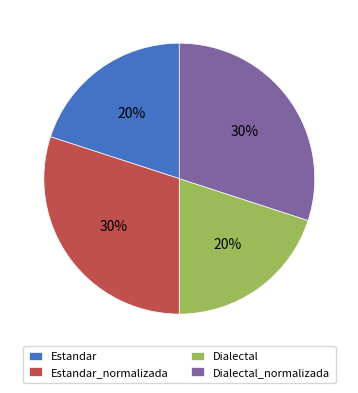

To the nearest percent, what is the difference between the Estandar_normalizada and Dialectal slice percentages?

10%